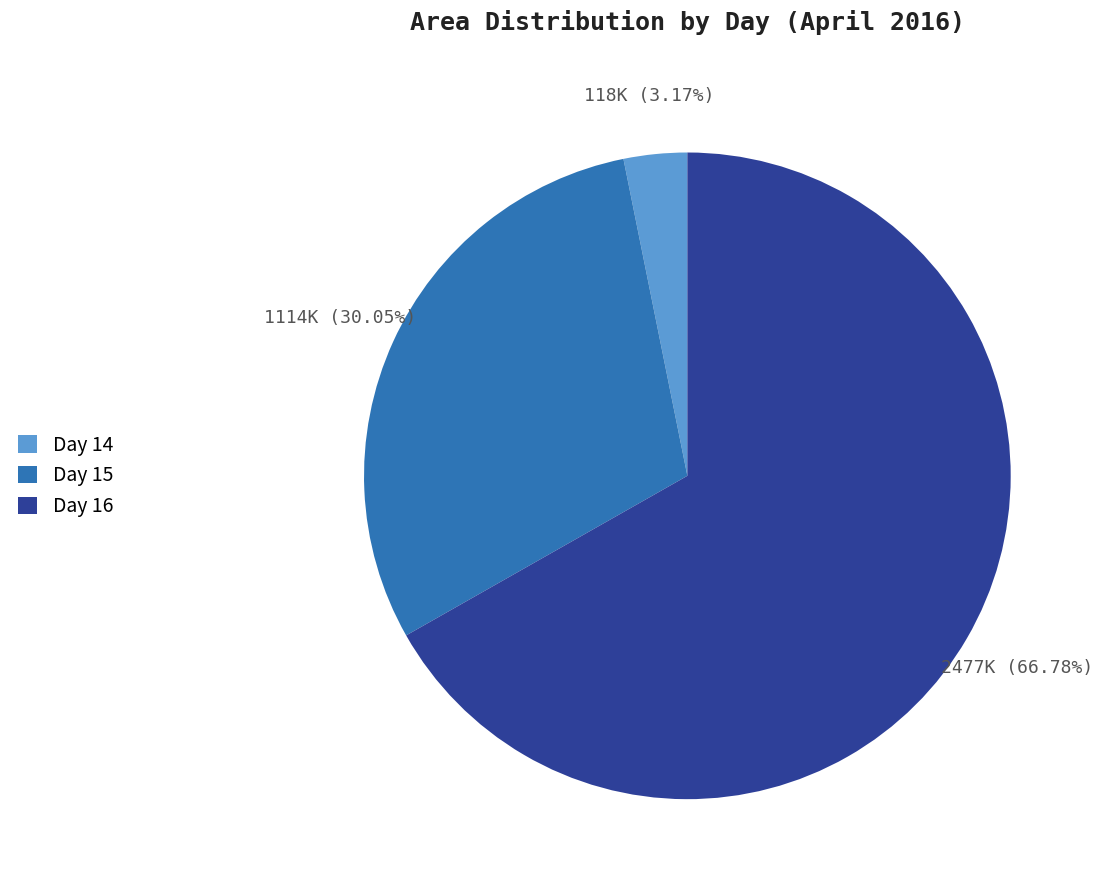

Is Day 16 the majority of the pie?

Yes